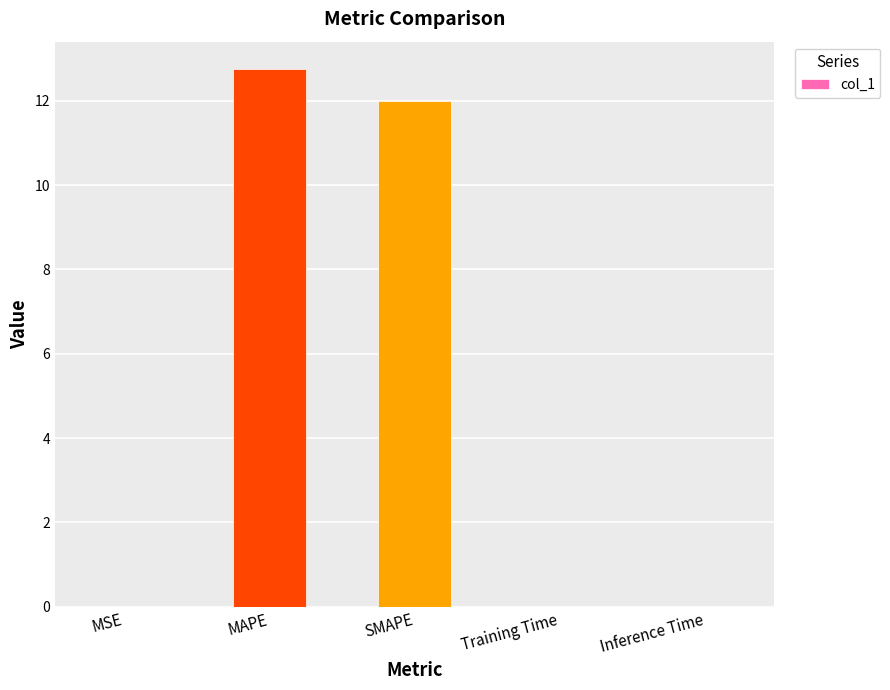

What is the difference between the values at MSE and MAPE?

12.8